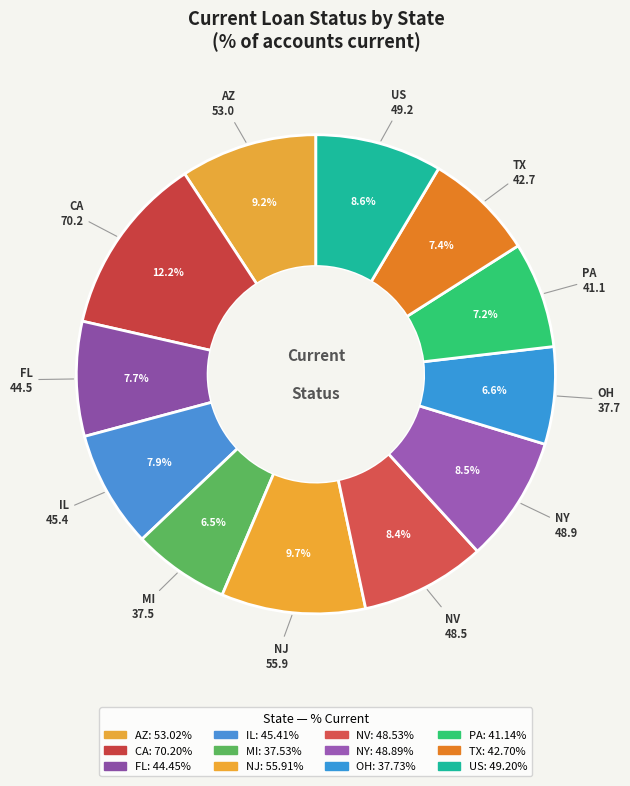

Is it true that NV is 14% of the pie?

False